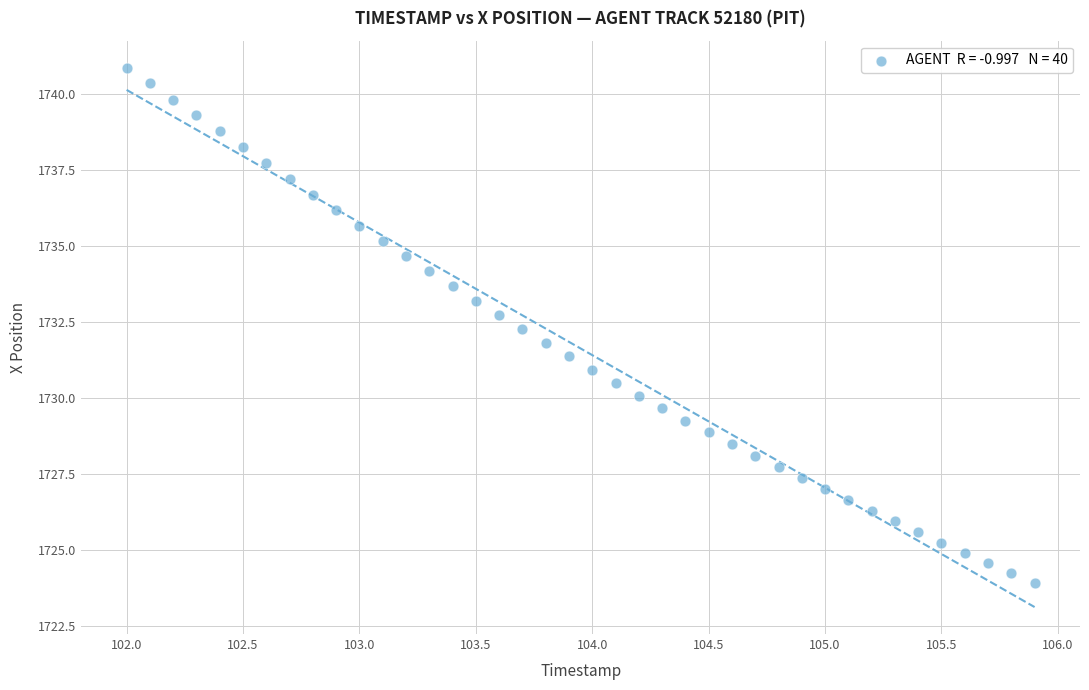

What is the range of X values (max minus min)?

3.9